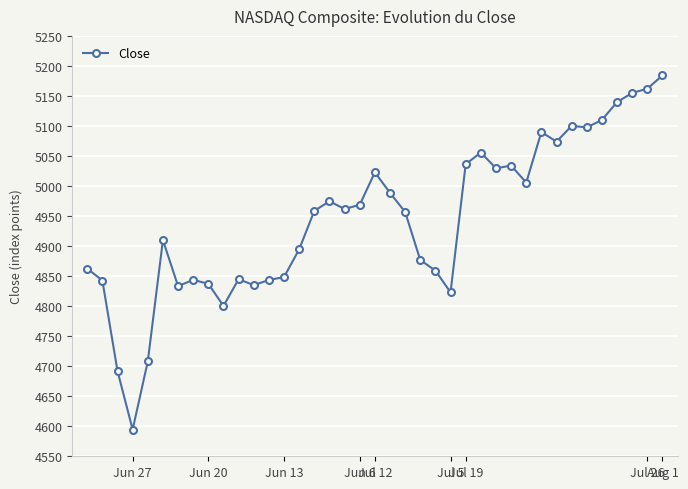

What is the sum of all values?

192855.7